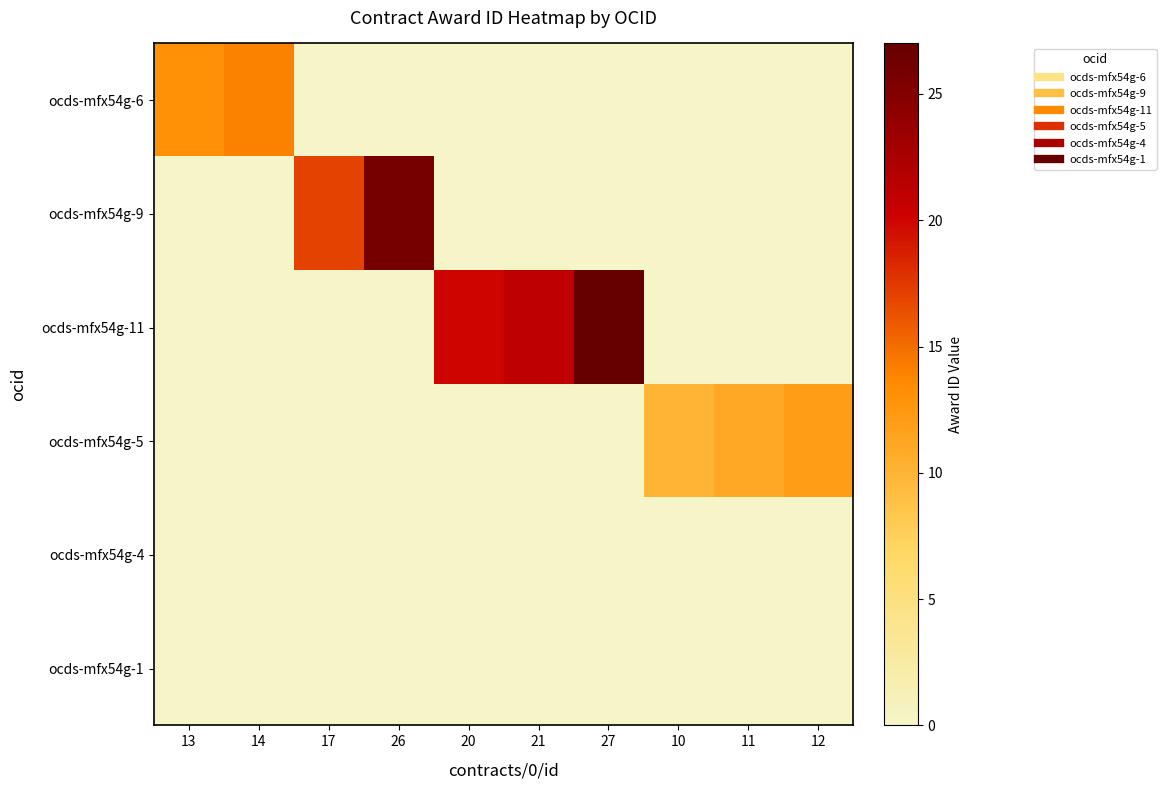

Between 11 and 12, which series saw the biggest shift?

ocds-mfx54g-5